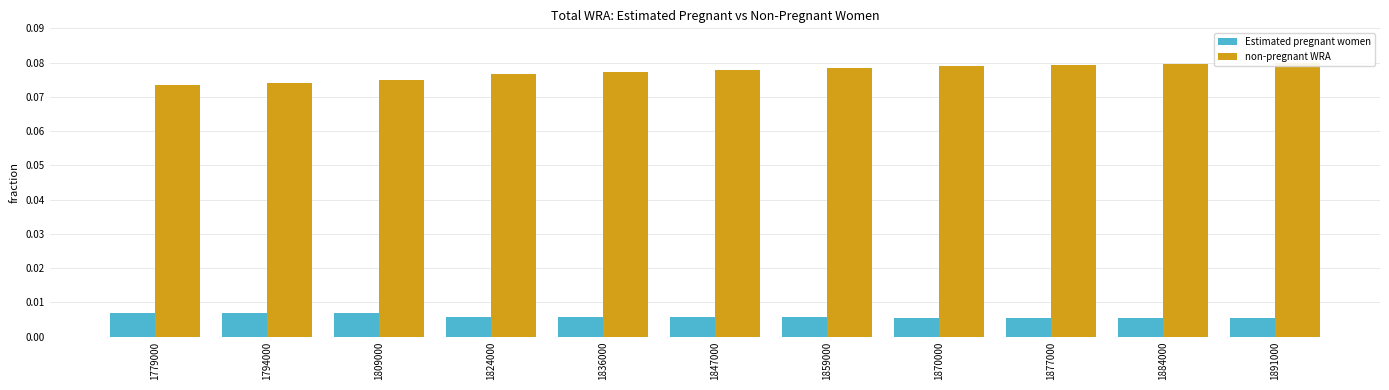

Reading left to right, list all the values displayed in this chart.

Estimated pregnant women: 0.0	0.0	0.0	0.0	0.0	0.0	0.0	0.0	0.0	0.0	0.0
non-pregnant WRA: 0.1	0.1	0.1	0.1	0.1	0.1	0.1	0.1	0.1	0.1	0.1